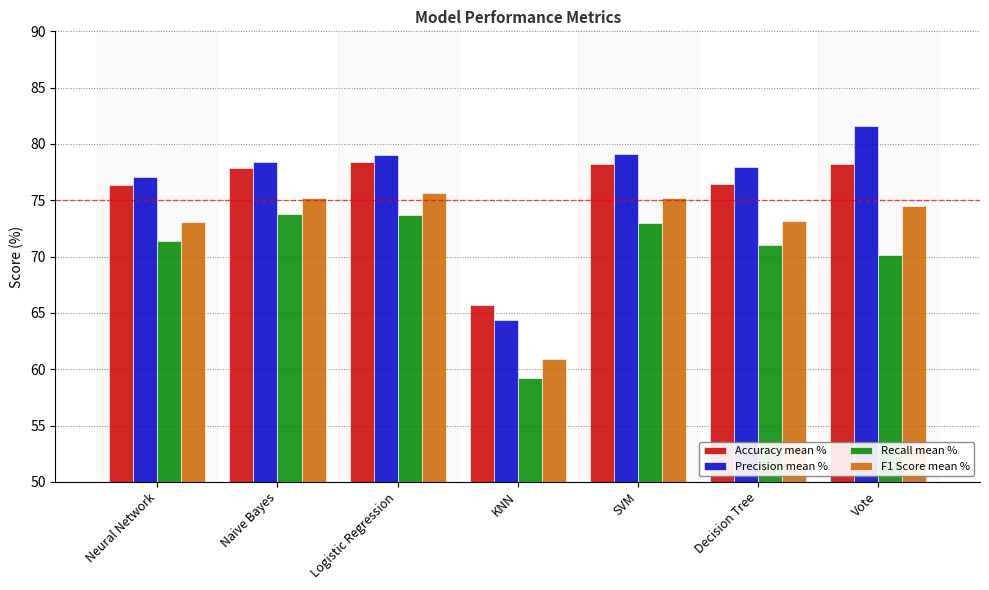

Which series has the largest range (max minus min)?

Precision mean %